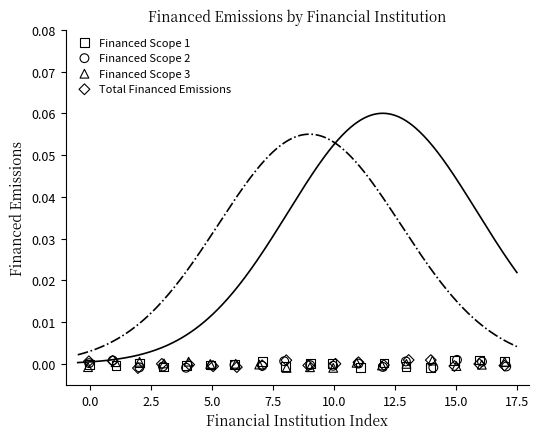

What are all the series names shown in the legend?

Financed Scope 1, Financed Scope 2, Financed Scope 3, Total Financed Emissions